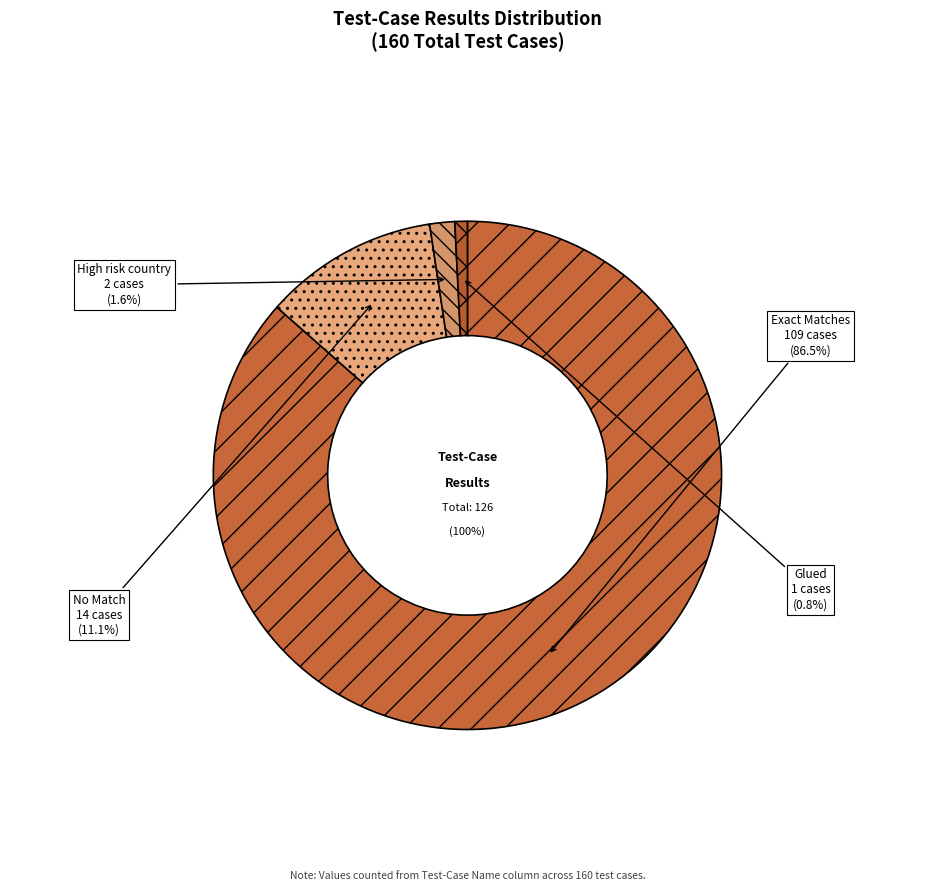

To the nearest percent, what is the average slice percentage?

25%